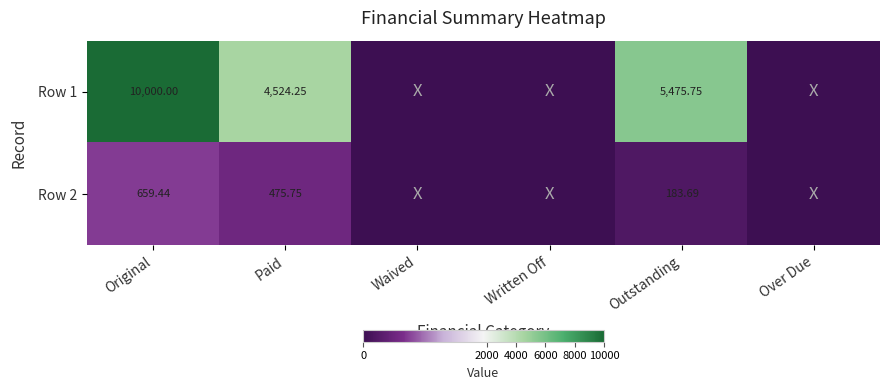

At which label is Row 2 closest to 329?

Outstanding